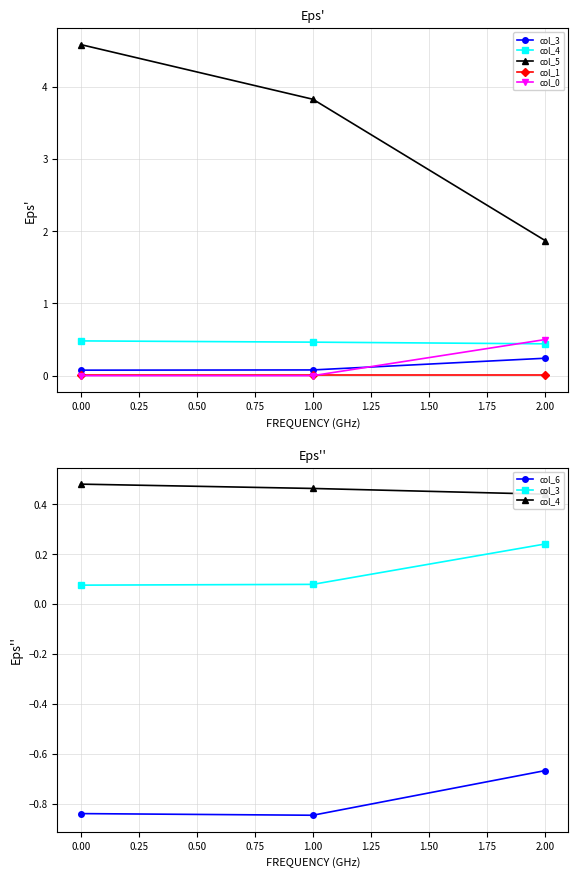

How many data points in col_5 are less than 3?

1